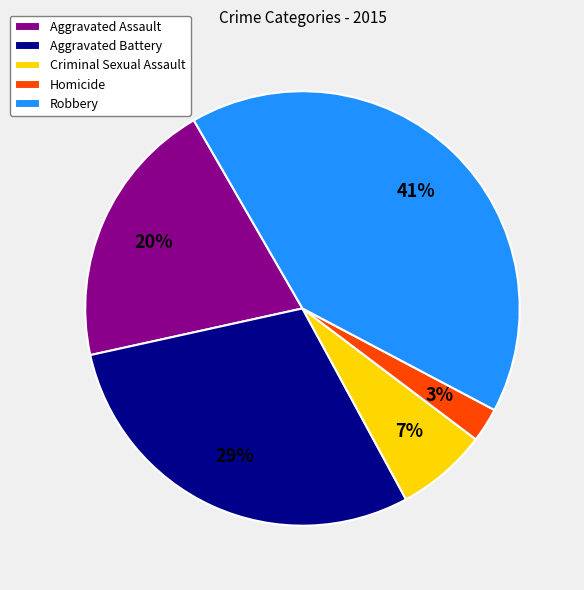

Do Homicide and Aggravated Battery together represent more than half of the pie?

No